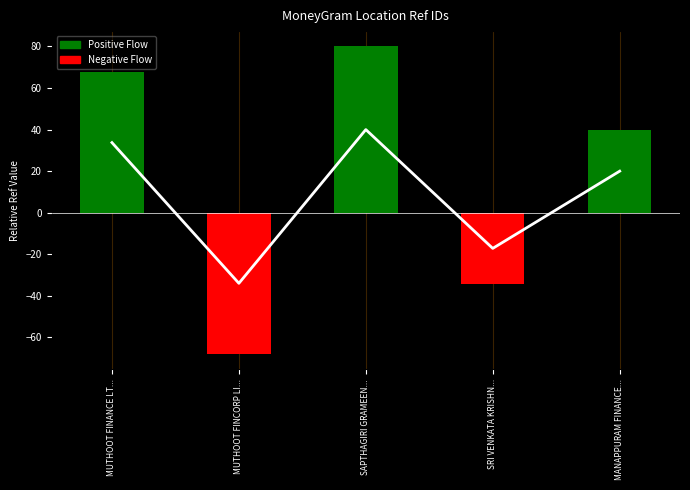

At which label does Ref IDs first exceed 40?

MUTHOOT FINANCE LT...